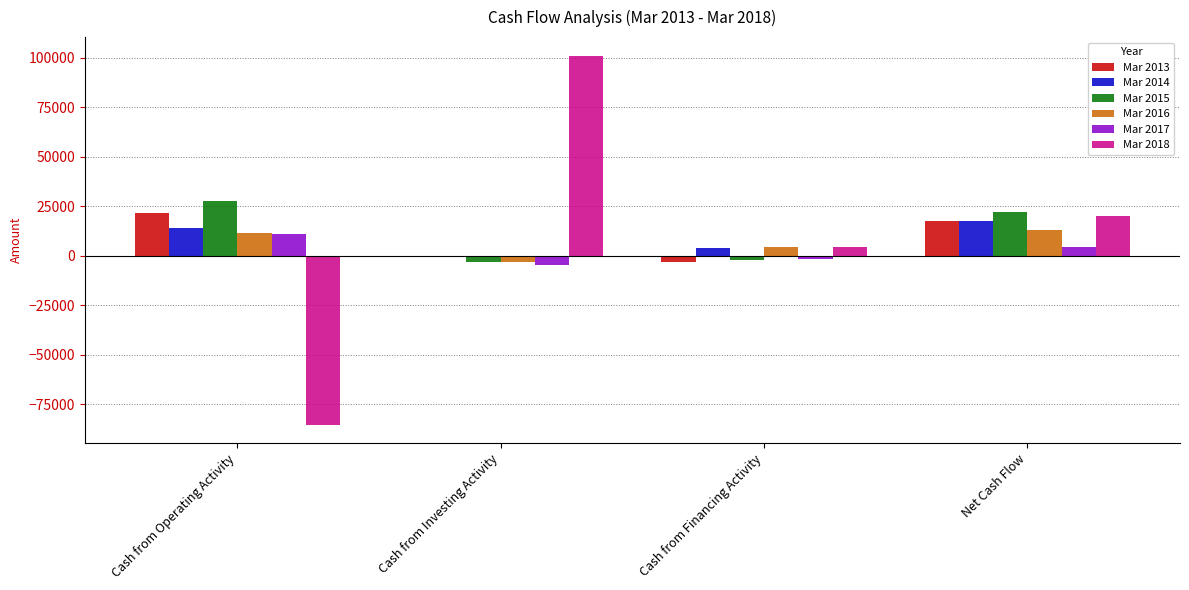

Is the value of Mar 2013 at Cash from Operating Activity greater than the value of Mar 2014 at Cash from Operating Activity?

Yes